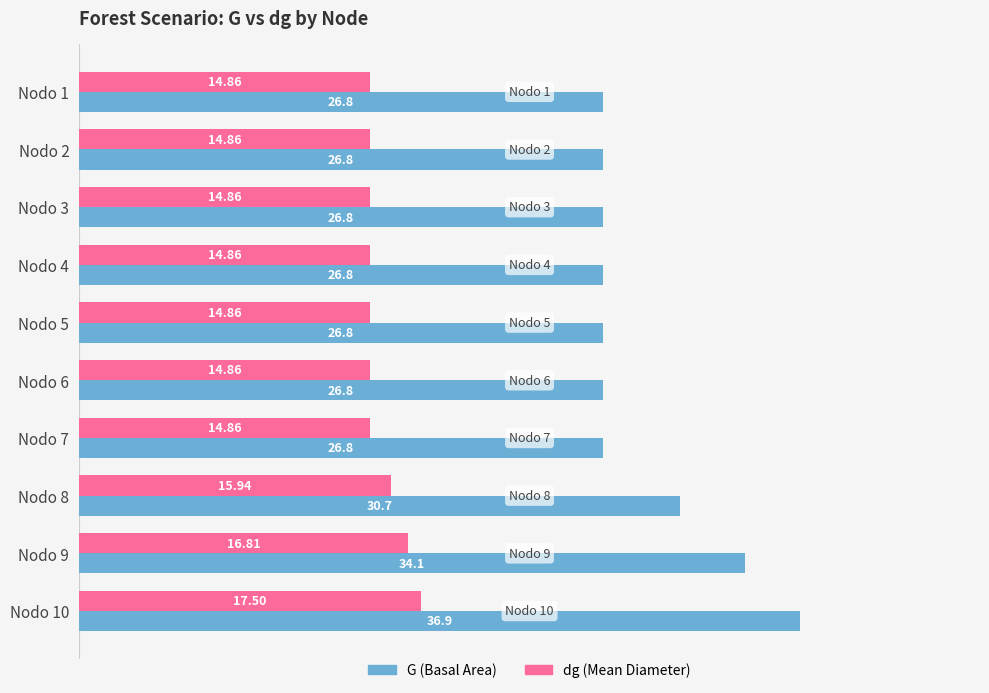

What is the difference between the highest and lowest values at Nodo 5?

11.9